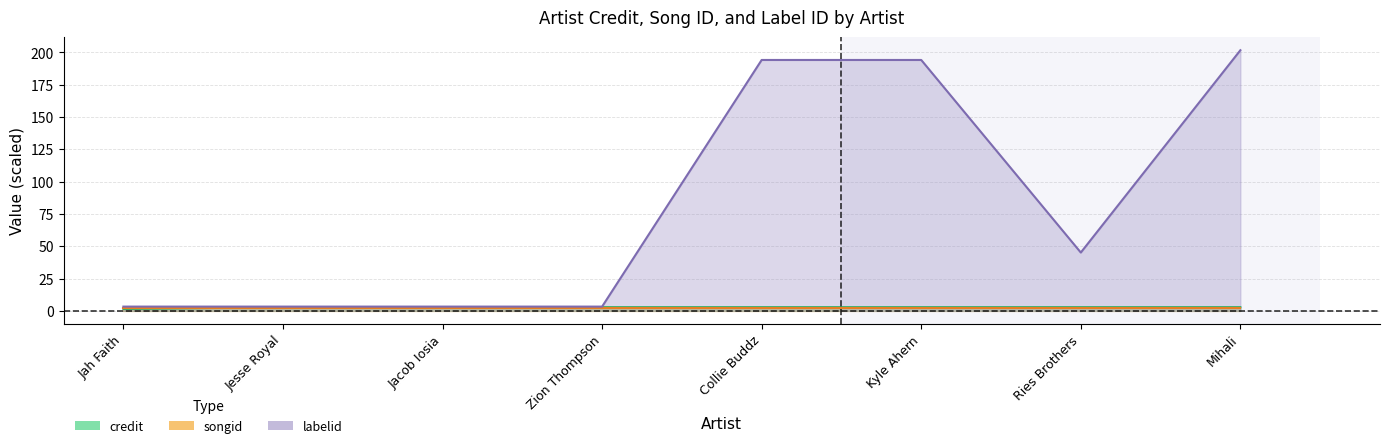

Between Jah Faith and Jacob Iosia, which is larger?

Jacob Iosia